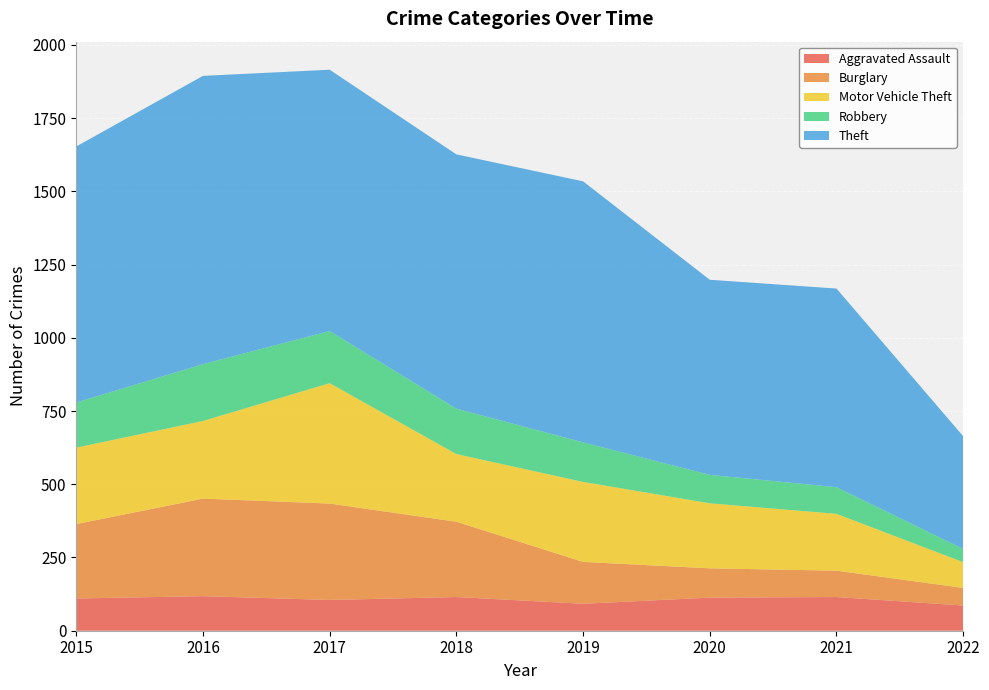

Reading right to left, extract all data points from this chart.

Aggravated Assault: 2022=86	2021=115	2020=113	2019=92	2018=115	2017=105	2016=118	2015=110
Burglary: 2022=60	2021=90	2020=100	2019=143	2018=257	2017=329	2016=333	2015=254
Motor Vehicle Theft: 2022=88	2021=194	2020=222	2019=273	2018=231	2017=411	2016=265	2015=261
Robbery: 2022=45	2021=91	2020=97	2019=135	2018=155	2017=178	2016=194	2015=154
Theft: 2022=385	2021=678	2020=666	2019=891	2018=868	2017=892	2016=984	2015=874